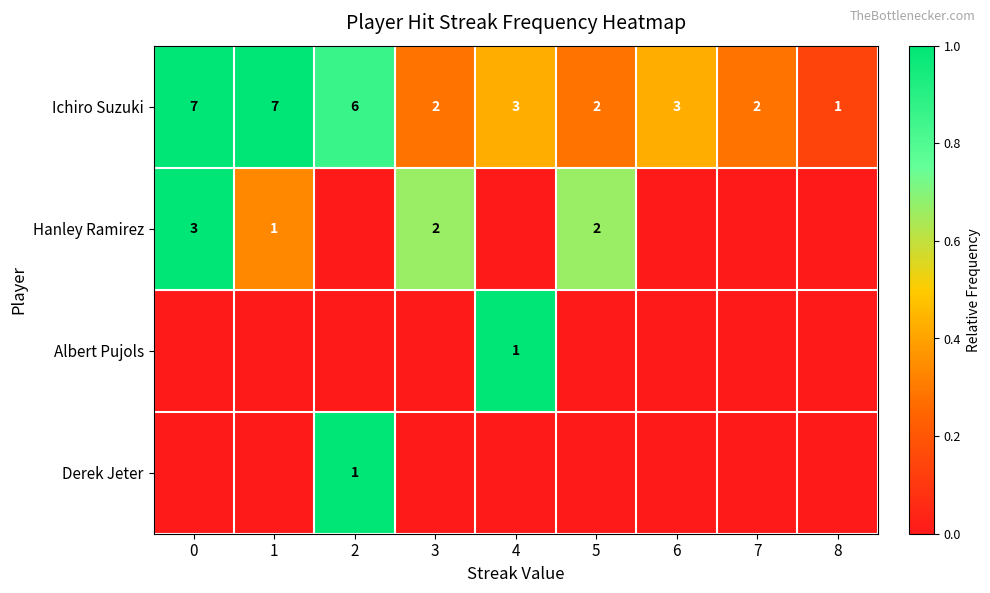

What is the sum of the Ichiro Suzuki values at 6 and 4?

6